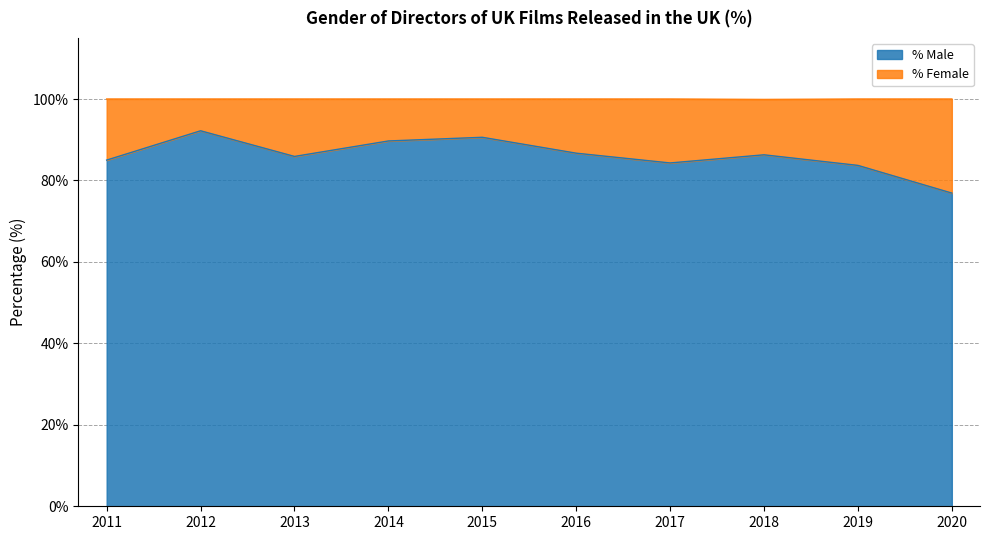

What is the value of the 9th point from the left?

83.7